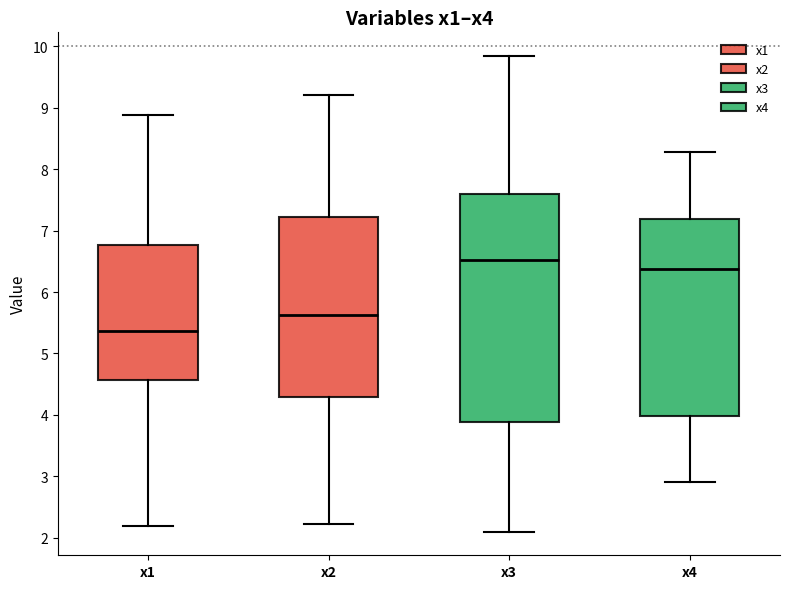

Reading left to right, transcribe this box plot: for each box, give where its median line is, the range the box spans, and where its two whiskers end, as read against the y-axis. The values are not printed on the chart, so give them approximately, as read against the axis.

x1: median 5.4, box 4.6 to 6.8, whiskers 2.2 to 8.9
x2: median 5.6, box 4.3 to 7.2, whiskers 2.2 to 9.2
x3: median 6.5, box 3.9 to 7.6, whiskers 2.1 to 9.8
x4: median 6.4, box 4.0 to 7.2, whiskers 2.9 to 8.3